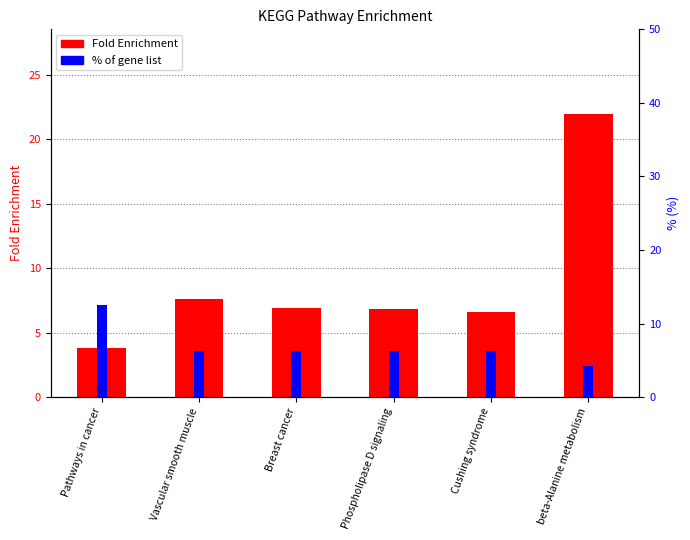

What is the label of the 2nd bar from the right?

Cushing syndrome